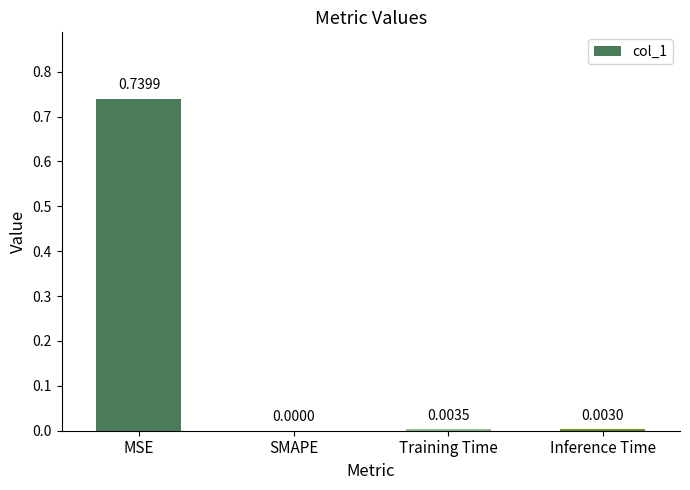

Where is the data nearest to the value 0?

SMAPE